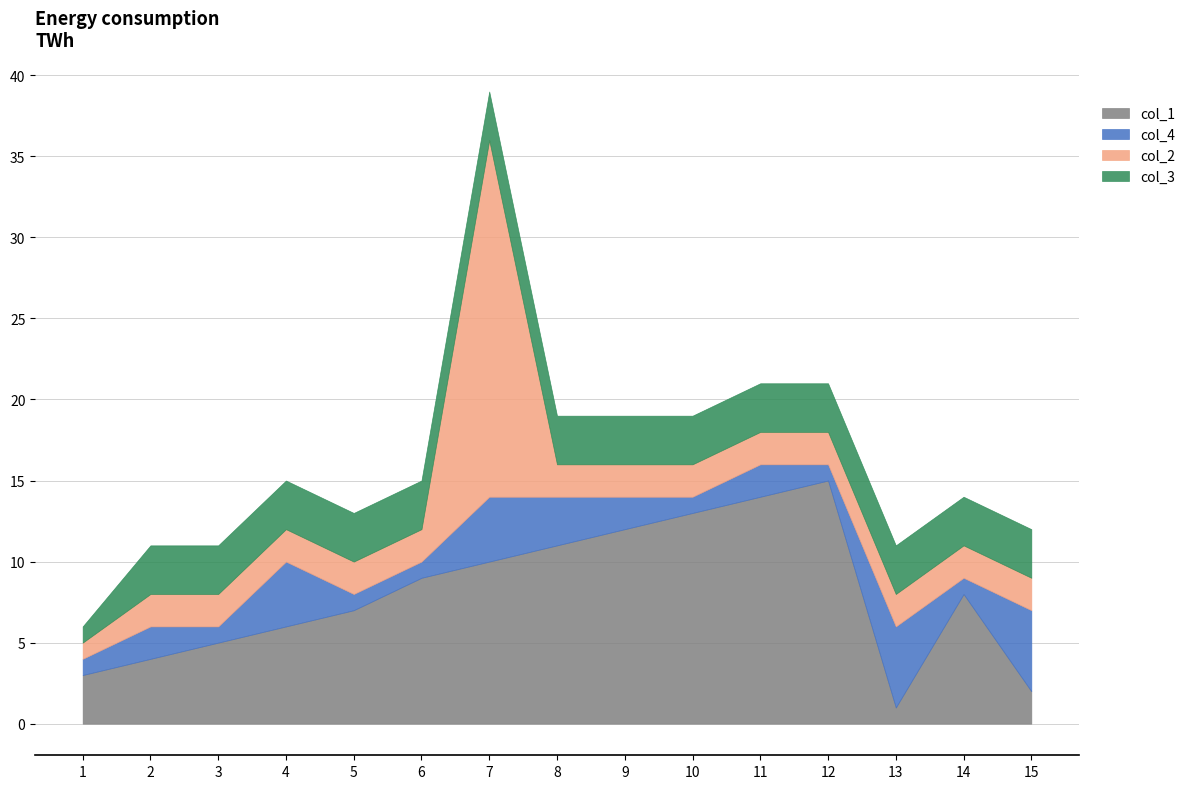

What is the value of the col_2 point at the 2nd from the left?

2